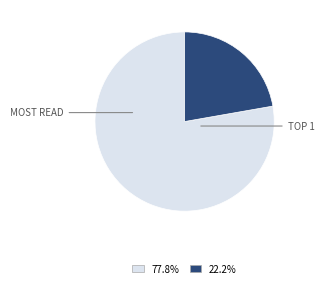

Is there a majority slice in this chart?

Yes